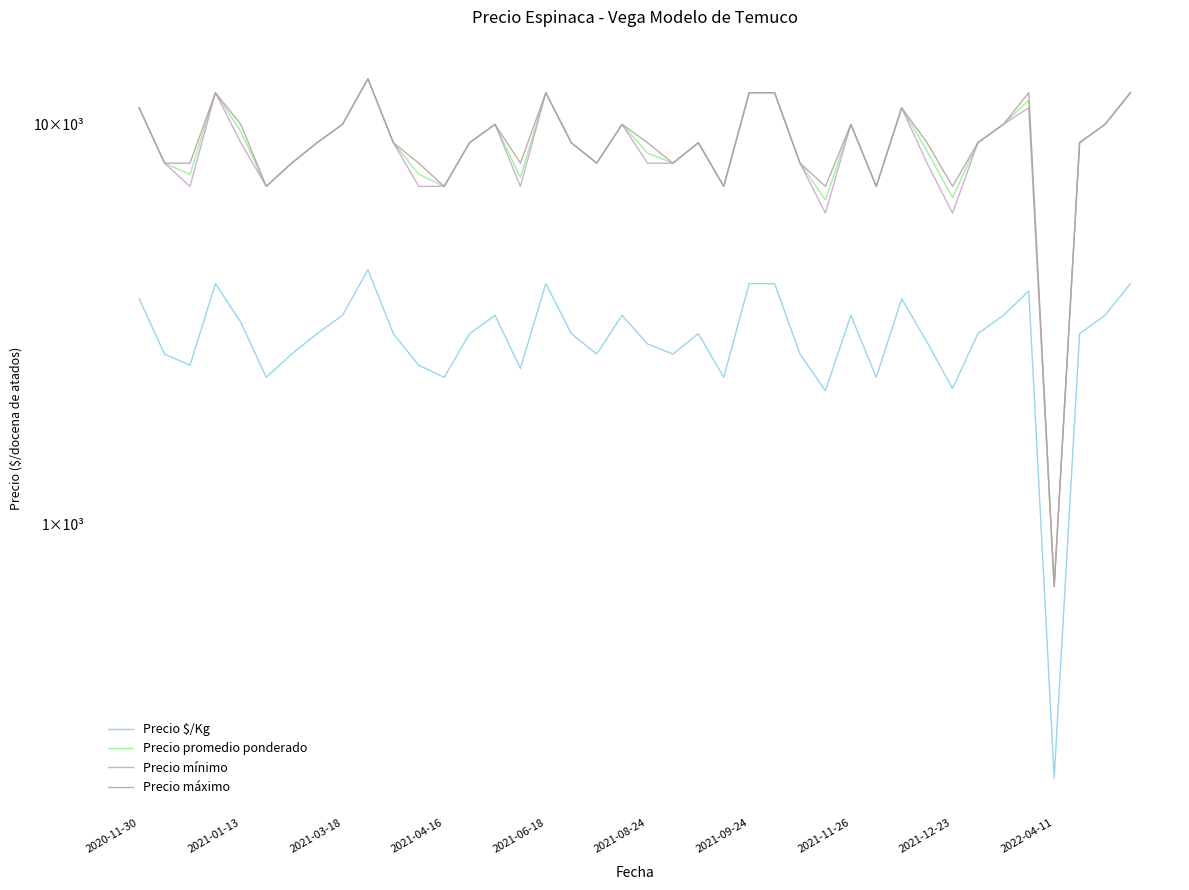

True or false: Precio $/Kg and Precio máximo cross at least once.

False